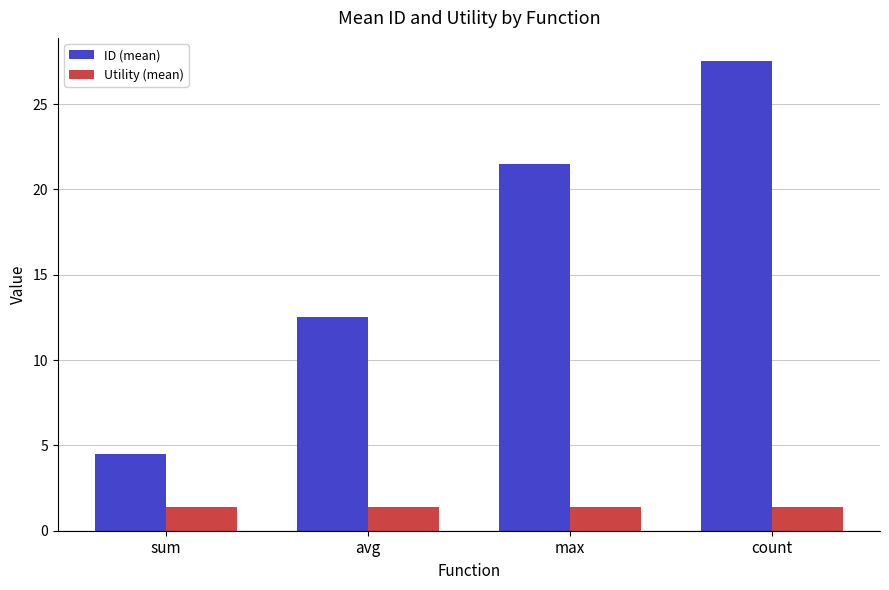

At how many categories does at least one series exceed 10?

3